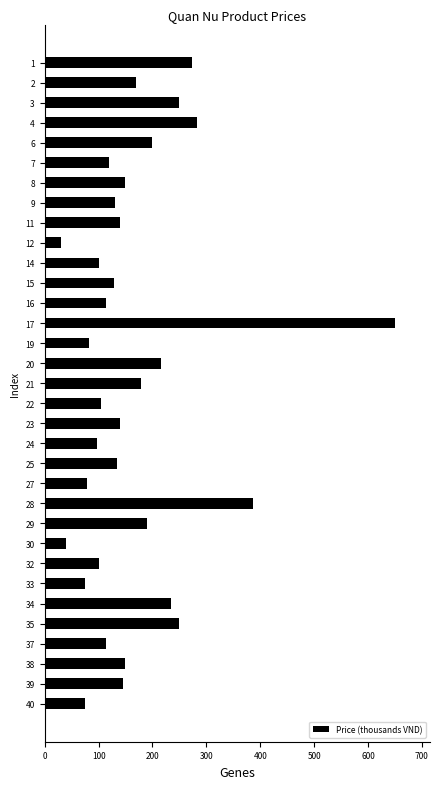

Which label corresponds to the smallest value in the chart?

12